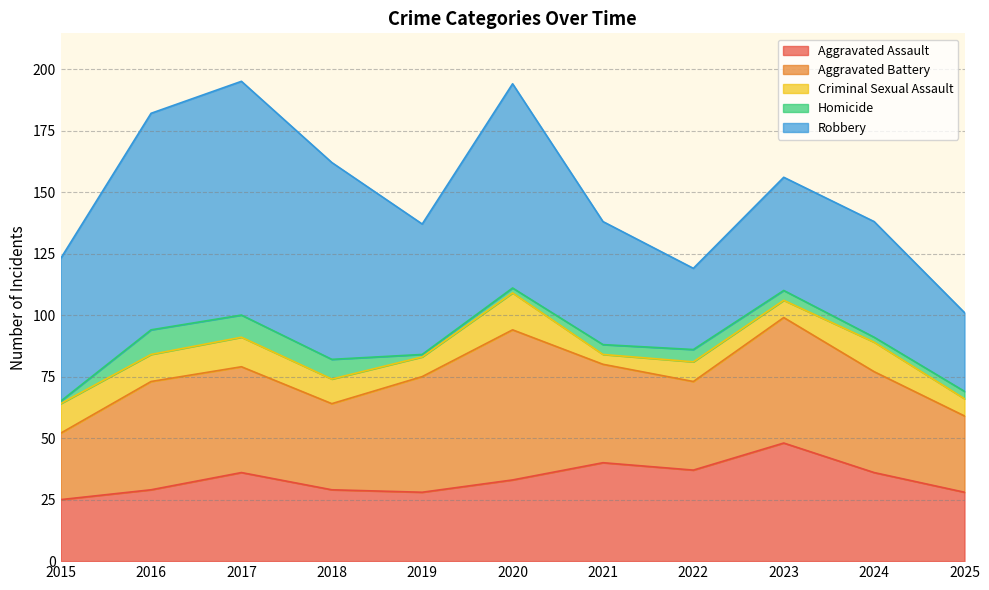

Which category has the highest value in the Homicide series?

2016